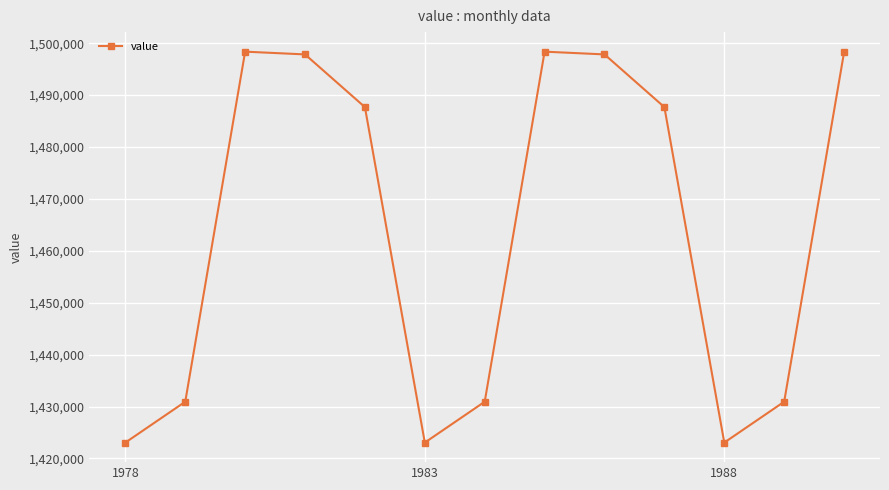

How many interior local peaks (higher than both neighbors) does the data have?

2